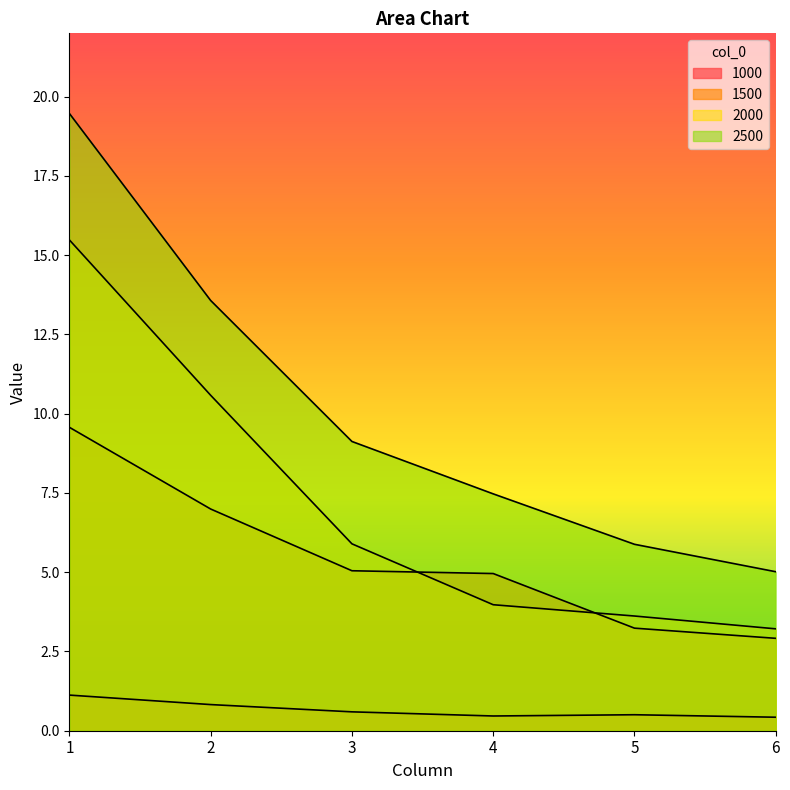

True or false: 2500 and 2000 cross at least once.

False